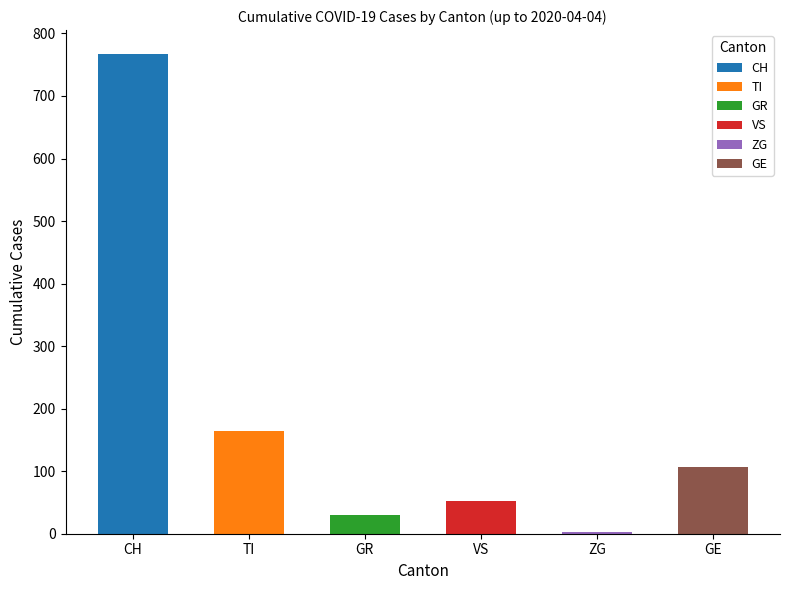

What is the difference between the second highest and second lowest values in the GR series?

30